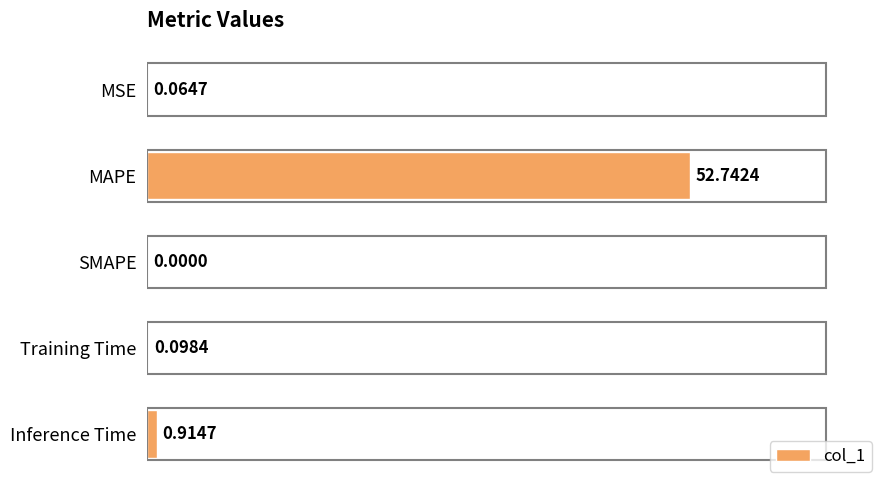

What is the sum of all values?

53.8